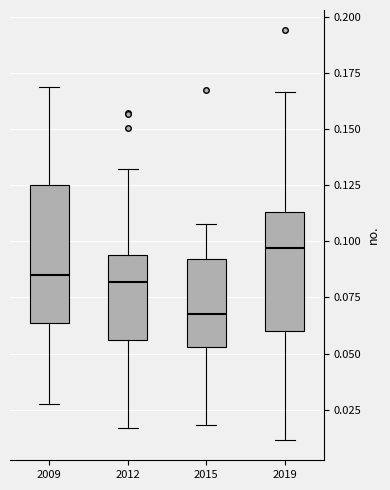

Reading left to right, transcribe this box plot: for each box, give where its median line is, the range the box spans, and where its two whiskers end, as read against the y-axis. The values are not printed on the chart, so give them approximately, as read against the axis.

2009: median 0.085, box 0.065 to 0.125, whiskers 0.030 to 0.170
2012: median 0.080, box 0.055 to 0.095, whiskers 0.015 to 0.130
2015: median 0.070, box 0.055 to 0.090, whiskers 0.020 to 0.110
2019: median 0.095, box 0.060 to 0.115, whiskers 0.010 to 0.165